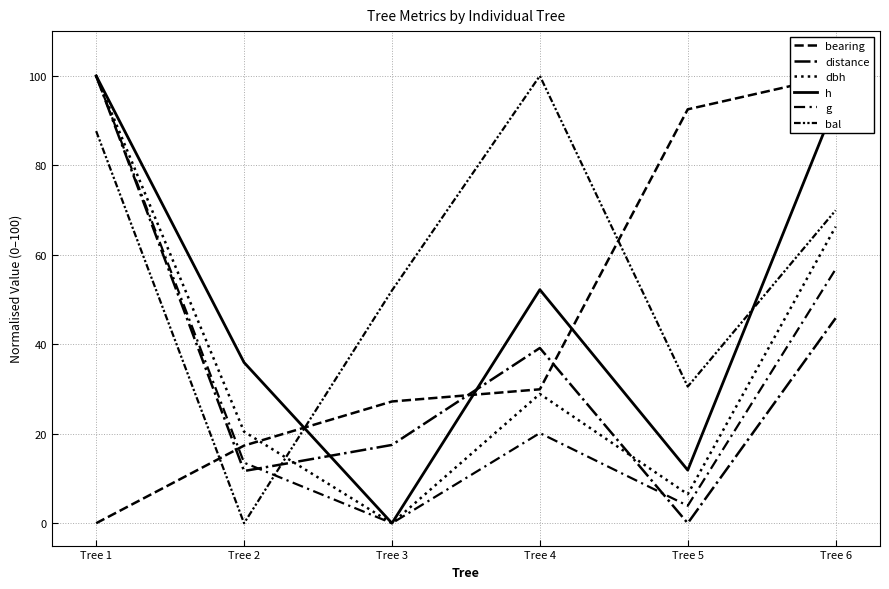

Reading left to right, transcribe all the data shown in this chart.

bearing: Tree 1=0.0	Tree 2=17.3	Tree 3=27.2	Tree 4=29.9	Tree 5=92.5	Tree 6=100.0
distance: Tree 1=100.0	Tree 2=11.7	Tree 3=17.5	Tree 4=39.2	Tree 5=0.0	Tree 6=45.8
dbh: Tree 1=100.0	Tree 2=20.5	Tree 3=0.0	Tree 4=28.9	Tree 5=6.5	Tree 6=66.3
h: Tree 1=100.0	Tree 2=35.9	Tree 3=0.0	Tree 4=52.2	Tree 5=11.9	Tree 6=93.9
g: Tree 1=100.0	Tree 2=13.5	Tree 3=0.0	Tree 4=20.2	Tree 5=3.9	Tree 6=56.8
bal: Tree 1=87.7	Tree 2=0.0	Tree 3=52.0	Tree 4=100.0	Tree 5=30.5	Tree 6=69.9